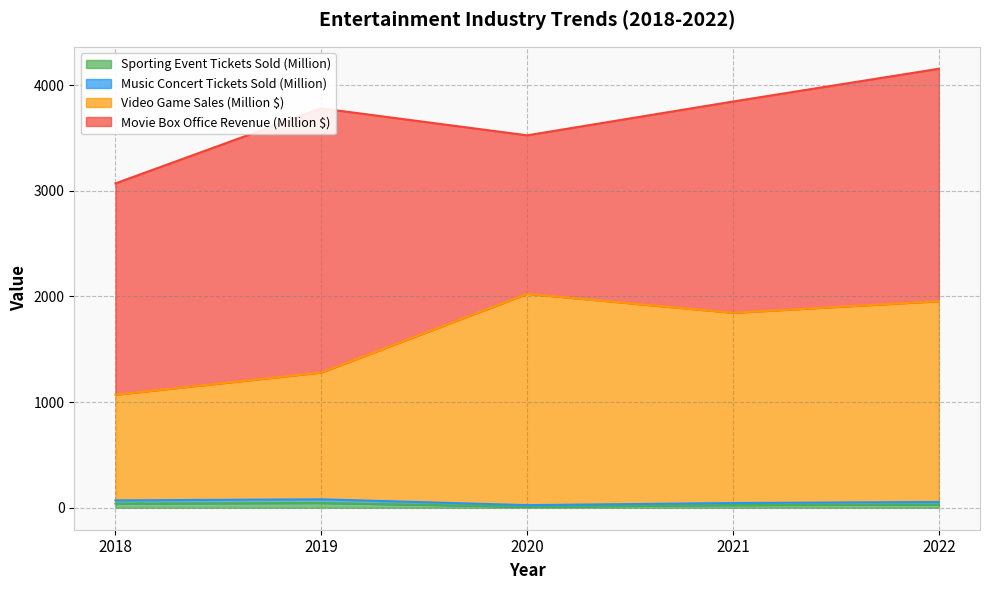

What is the smallest value displayed?

10